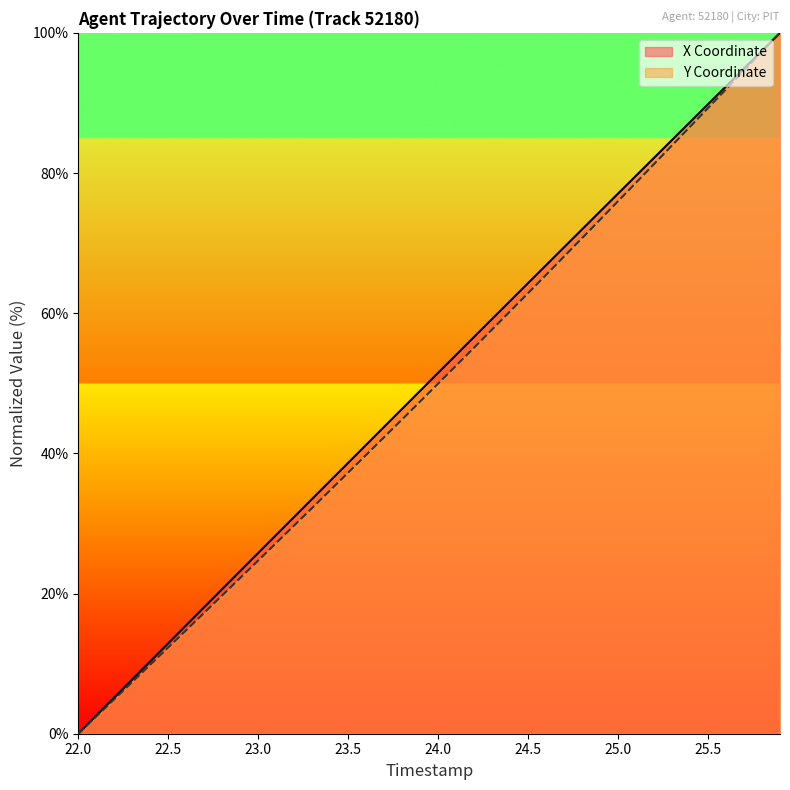

The value of Y Coordinate at 23.5 is 37.3. True or false?

True